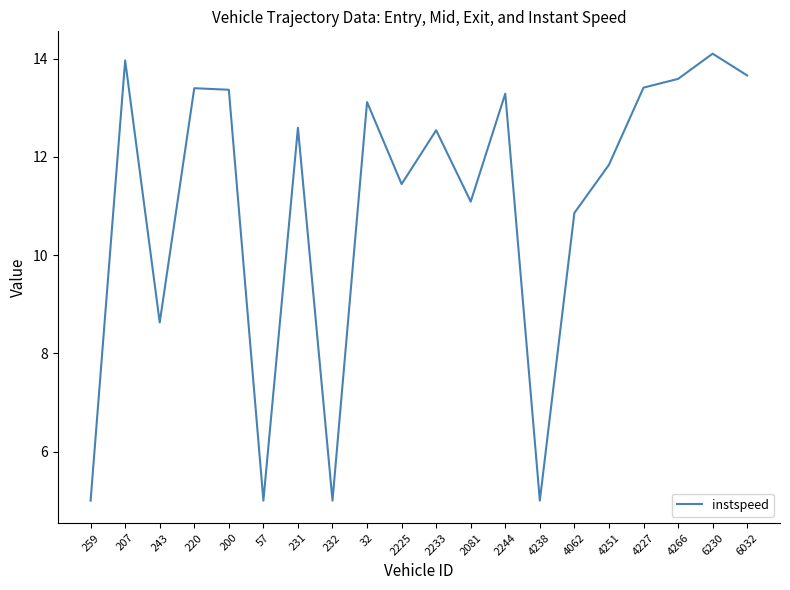

What is the difference between the maximum and minimum values?

9.1